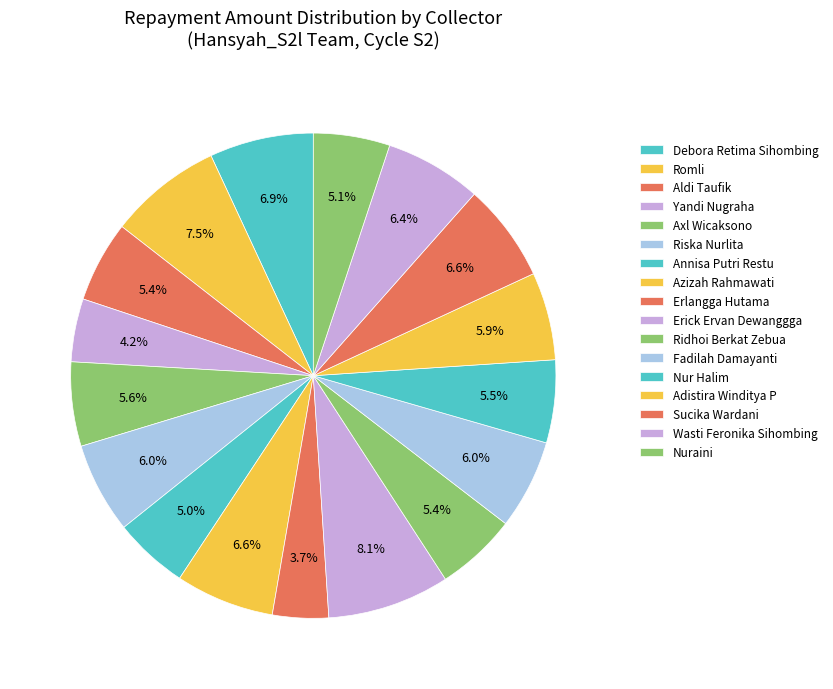

What is the largest slice in the pie chart?

Erick Ervan Dewanggga